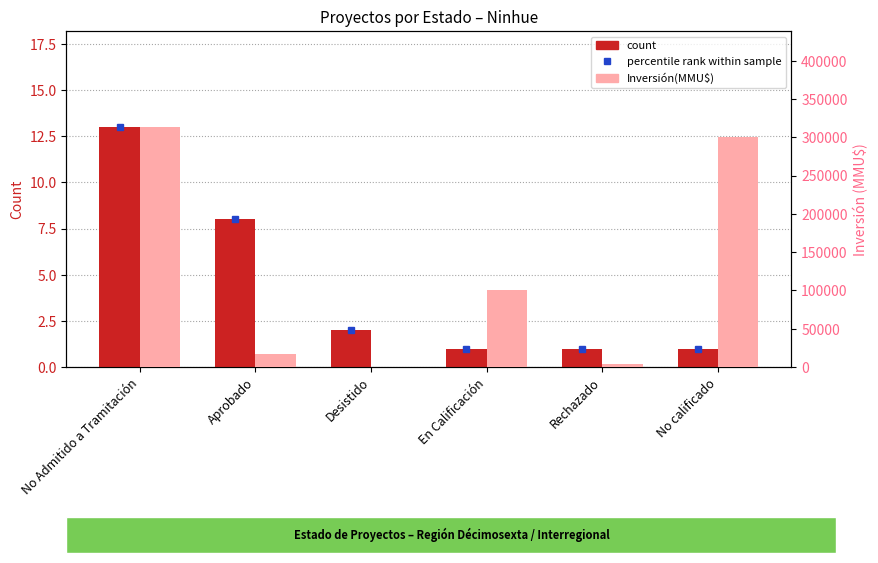

Reading right to left, what are all the values shown in this chart?

count: 1	1	1	2	8	13
Inversión(MMU$): 300000	4000	100320	400	16872	313412